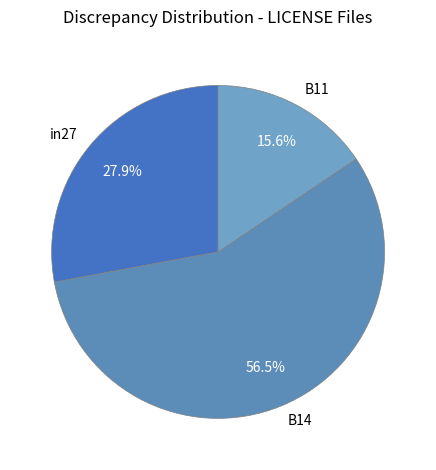

Rank the categories by value from highest to lowest.

B14, in27, B11